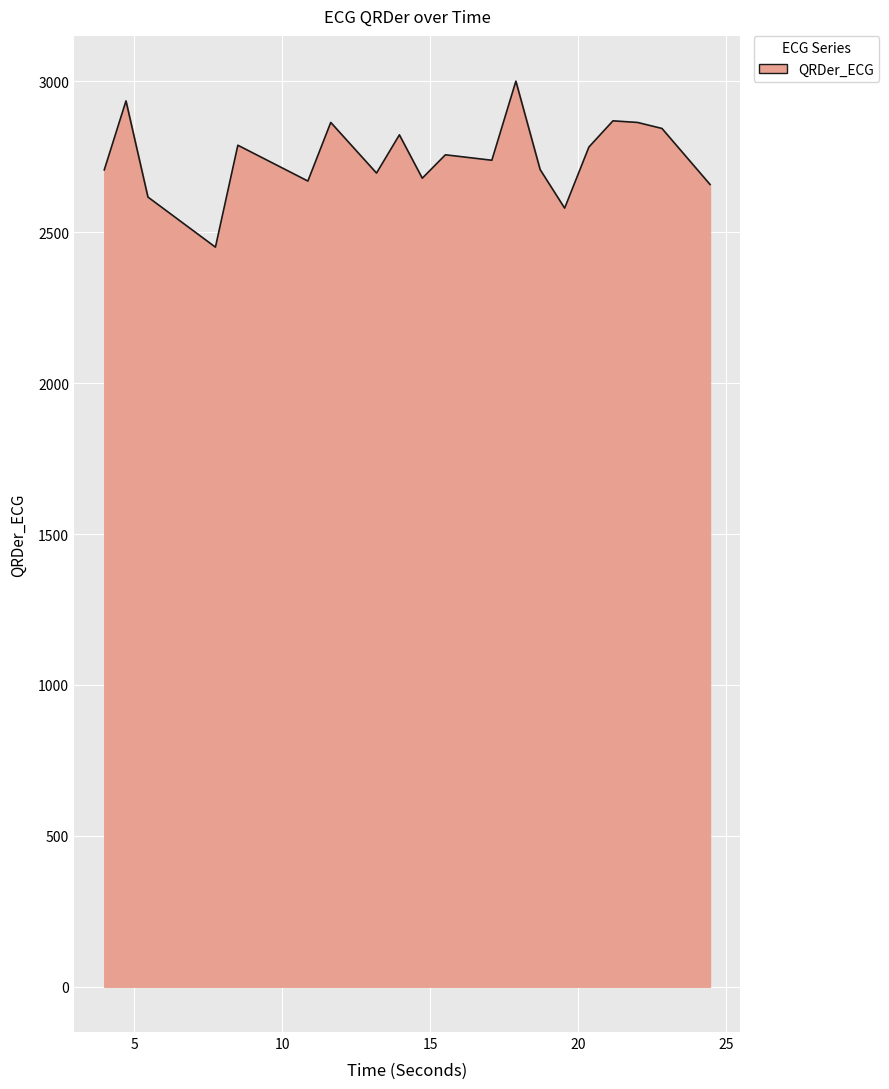

What is the smallest value displayed?

2450.9